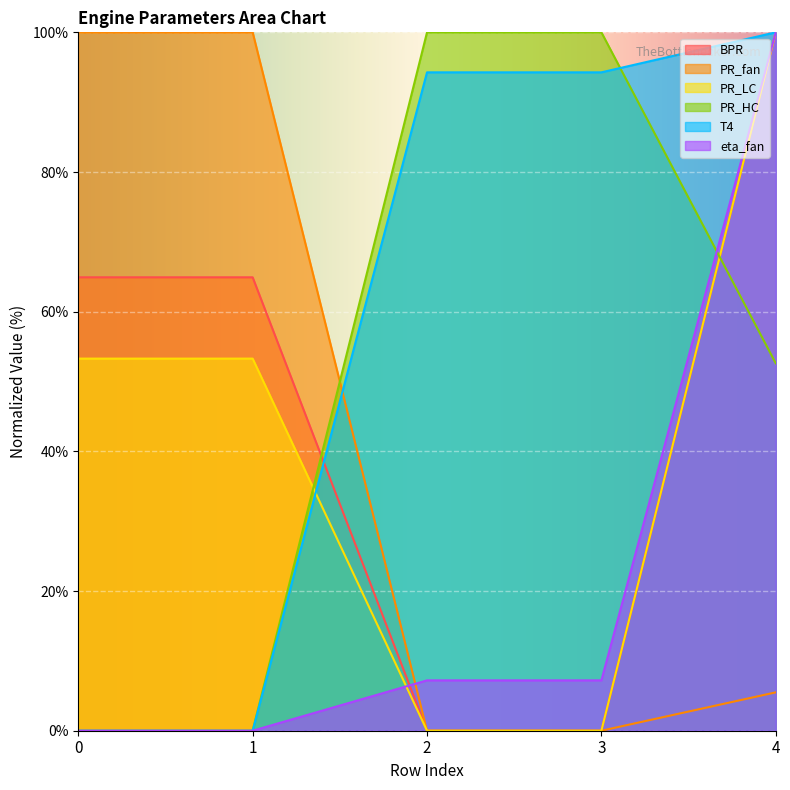

How many series are shown in this chart?

6